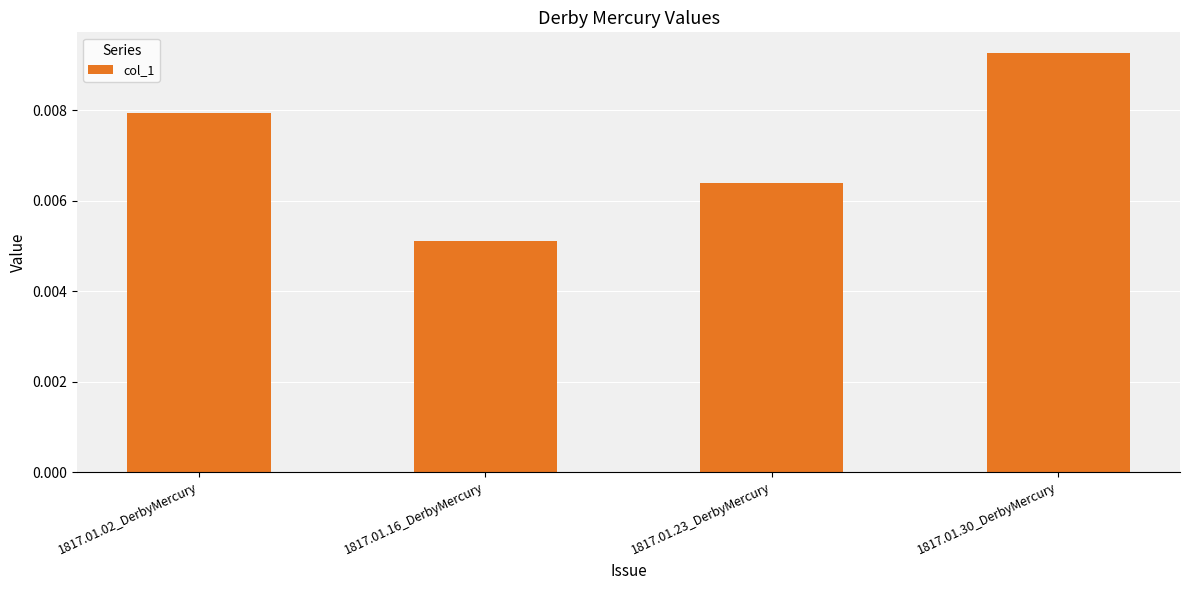

What is the label of the 4th bar from the left?

1817.01.30_DerbyMercury